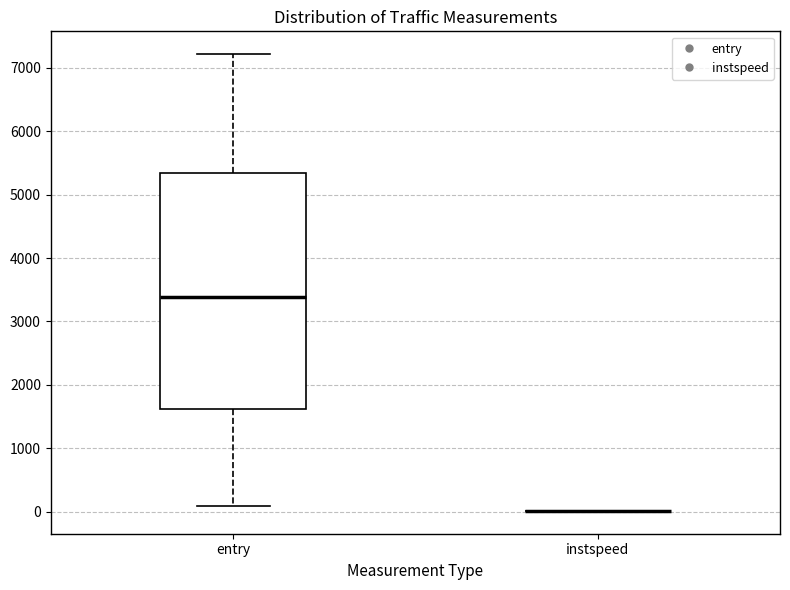

Where does the median line of the box for entry sit on the y-axis? The values are not printed on the chart, so give them approximately, as read against the axis.

3400